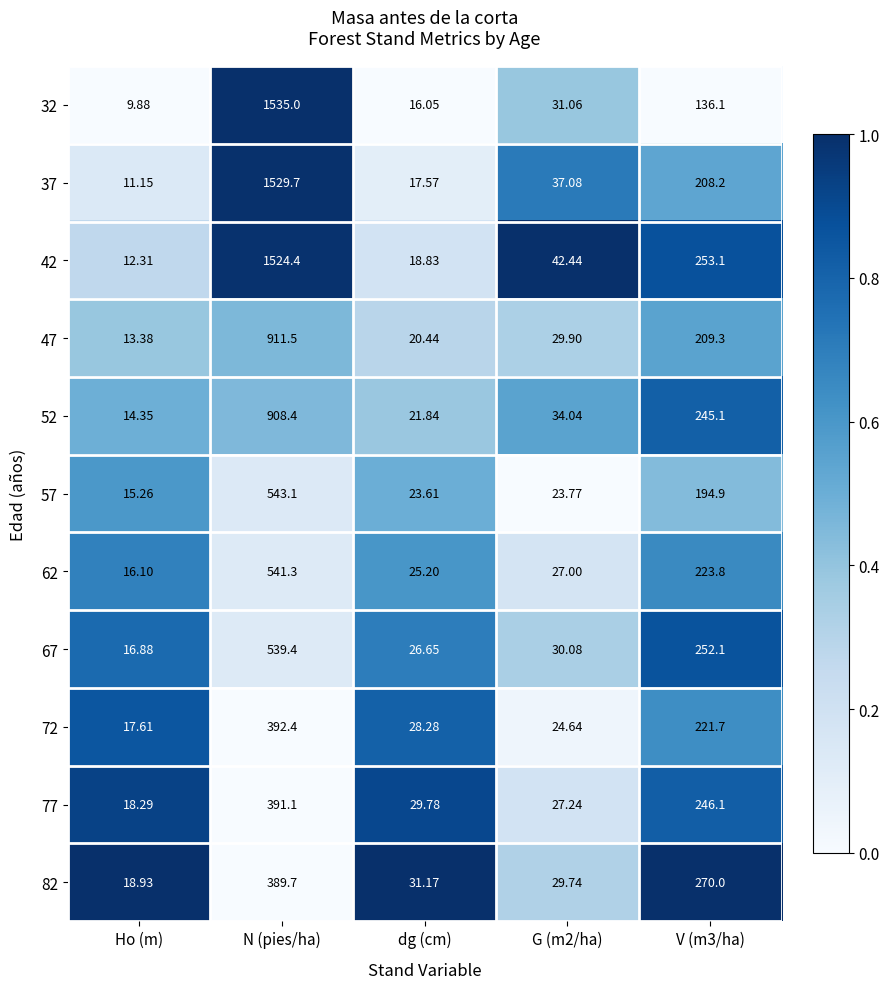

Is the value of 32 at Ho (m) greater than the value of 37 at G (m2/ha)?

No